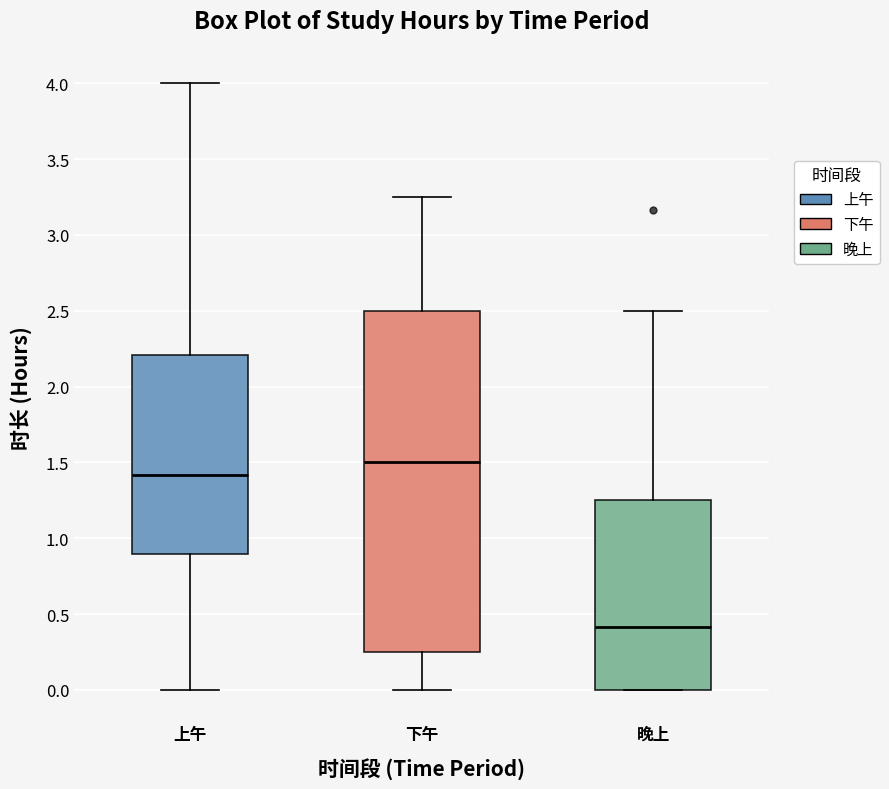

Which box's median line is the lowest?

晚上